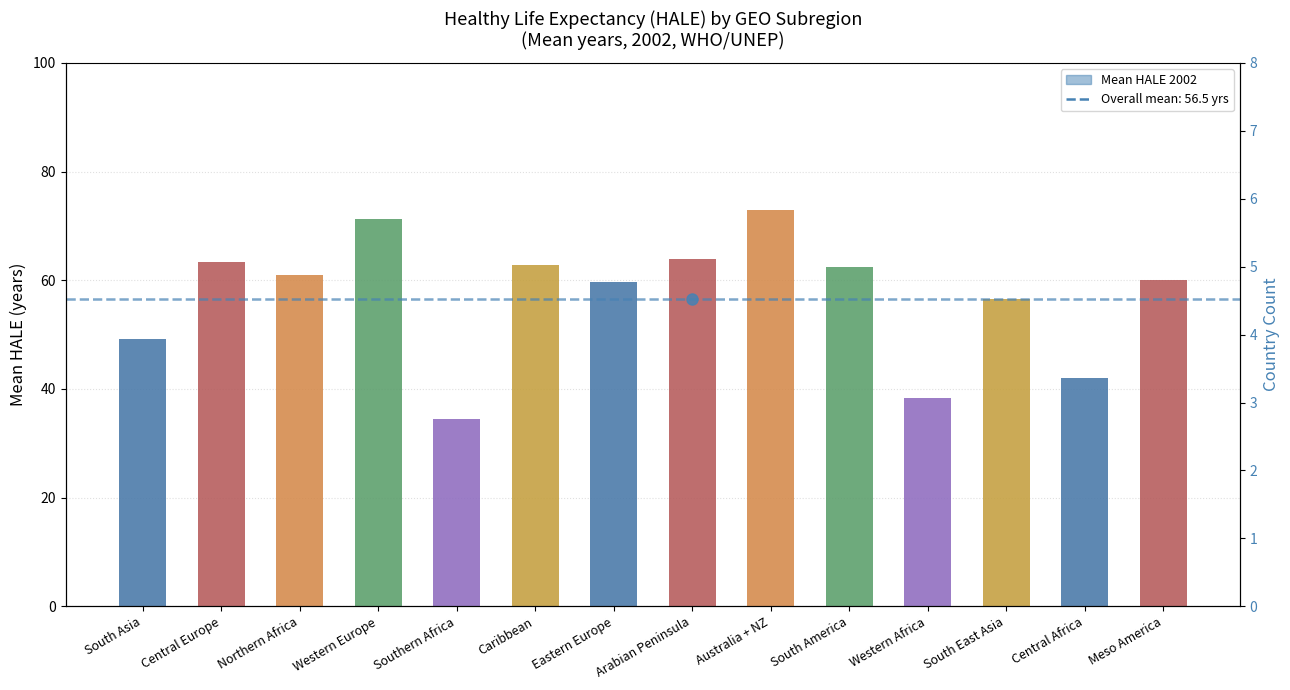

Rank the categories by value from lowest to highest.

Southern Africa, Western Africa, Central Africa, South Asia, South East Asia, Eastern Europe, Meso America, Northern Africa, South America, Caribbean, Central Europe, Arabian Peninsula, Western Europe, Australia + NZ